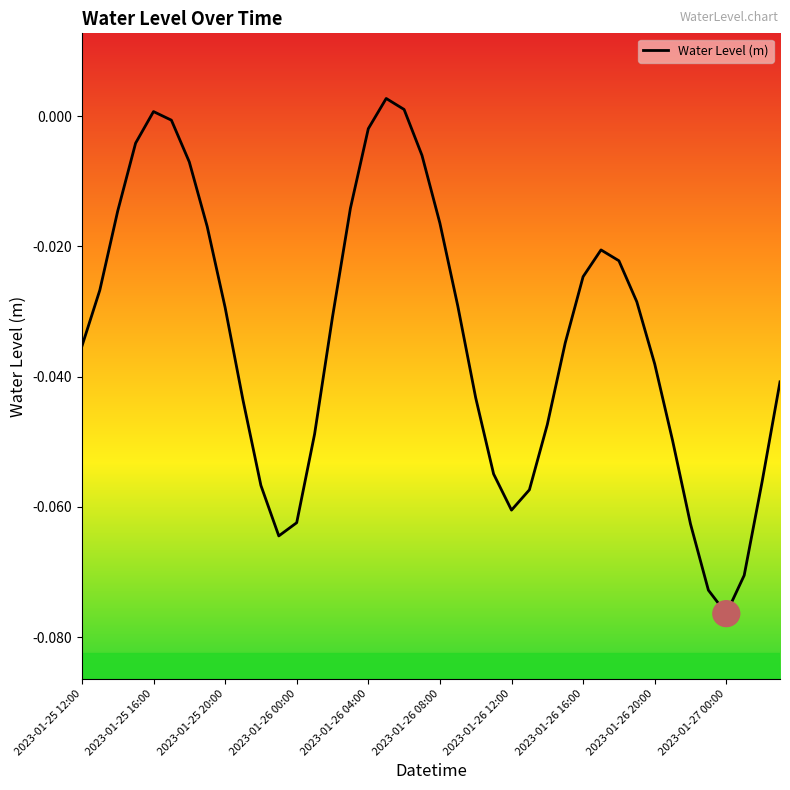

How many lines are shown in the chart?

1